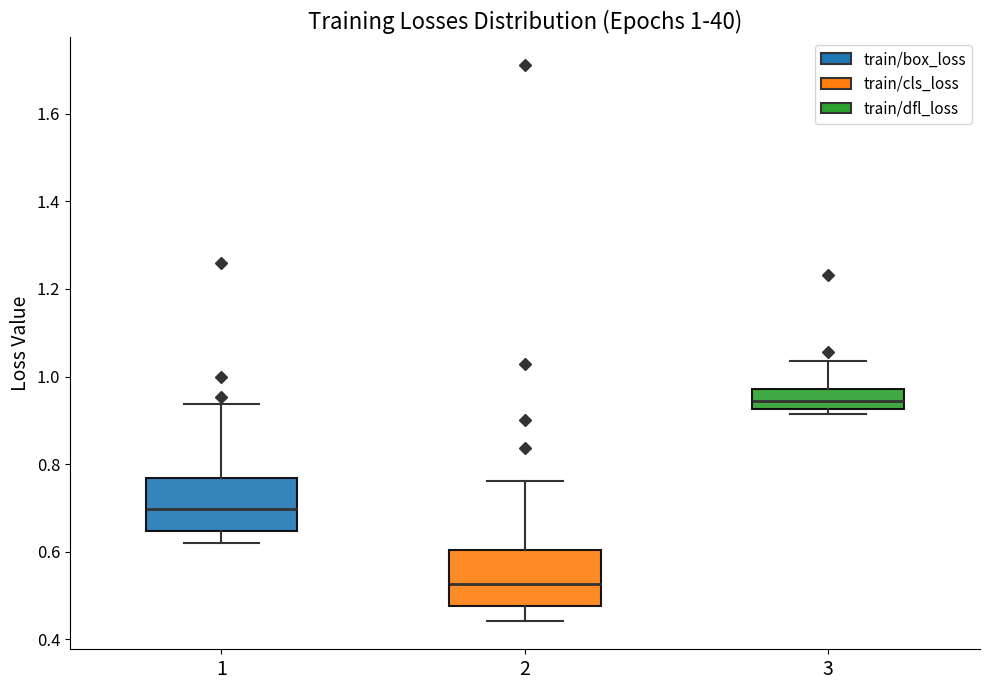

Which box has the lowest median line?

2